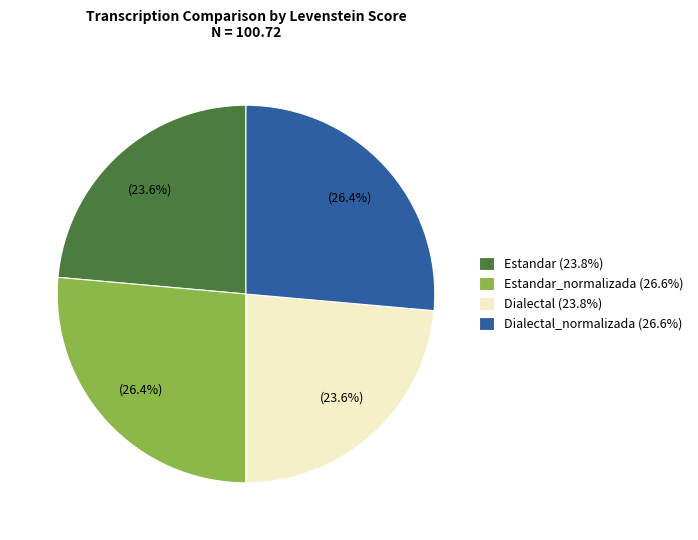

Between Estandar (23.8%) and Dialectal_normalizada (26.6%), which is larger?

Dialectal_normalizada (26.6%)